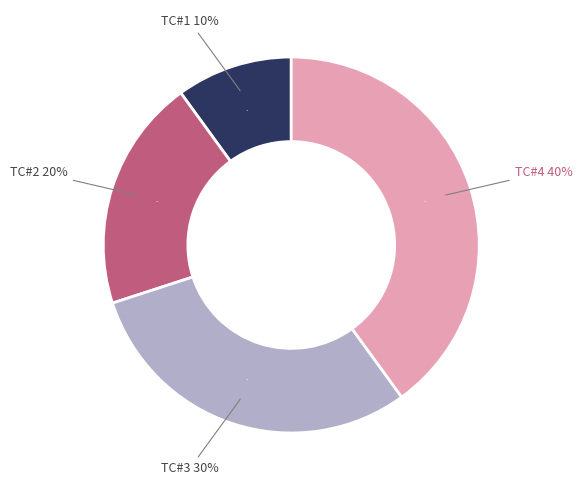

Which category has the biggest portion of the pie?

TC#4